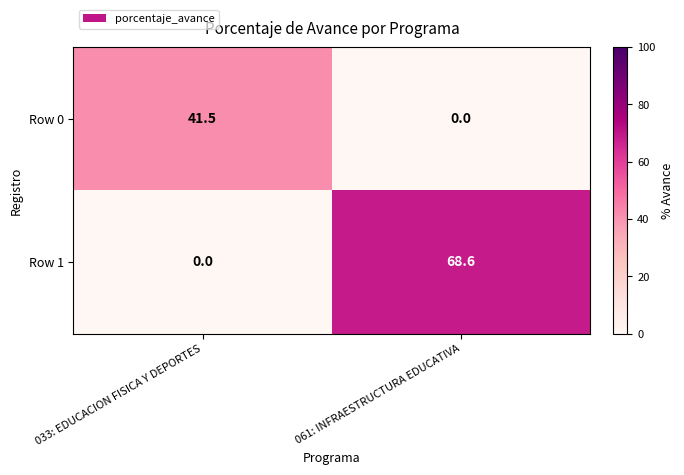

Where is Row 1 nearest to the value 34?

033: EDUCACION FISICA Y DEPORTES